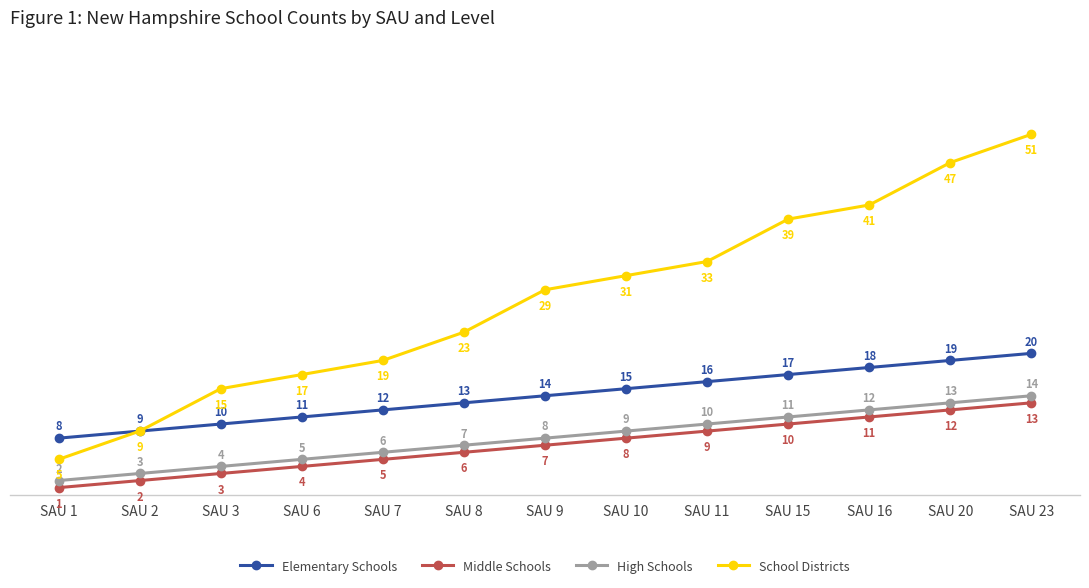

True or false: High Schools and School Districts cross at least once.

False